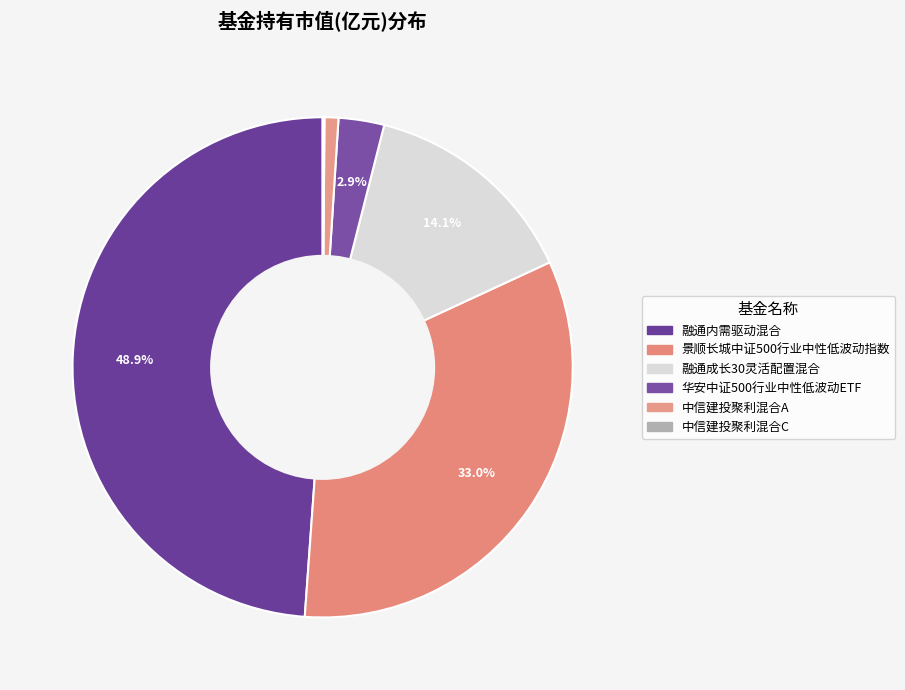

Does any single category account for the majority?

No